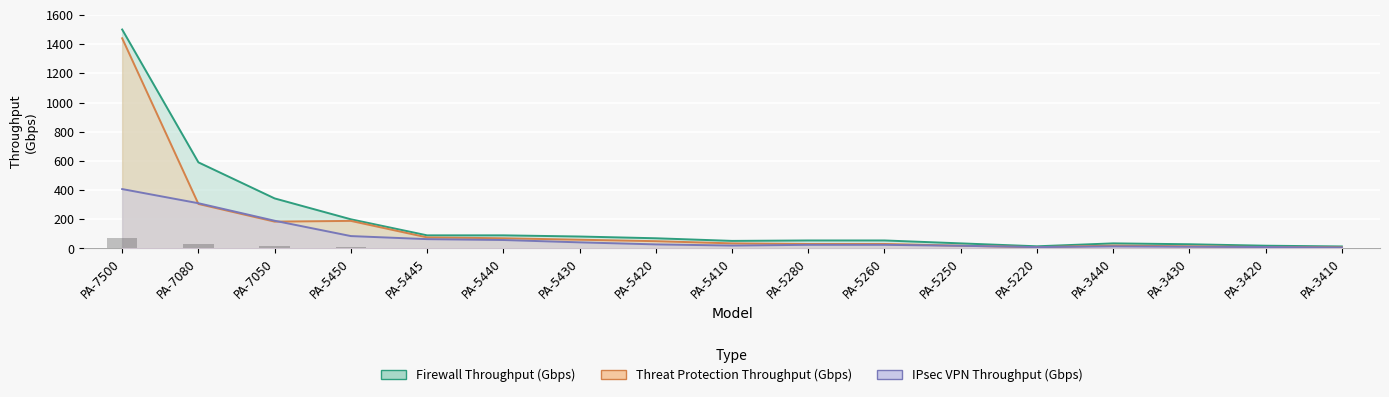

What is the sum of all Threat Protection Throughput (Gbps) values?

2551.3